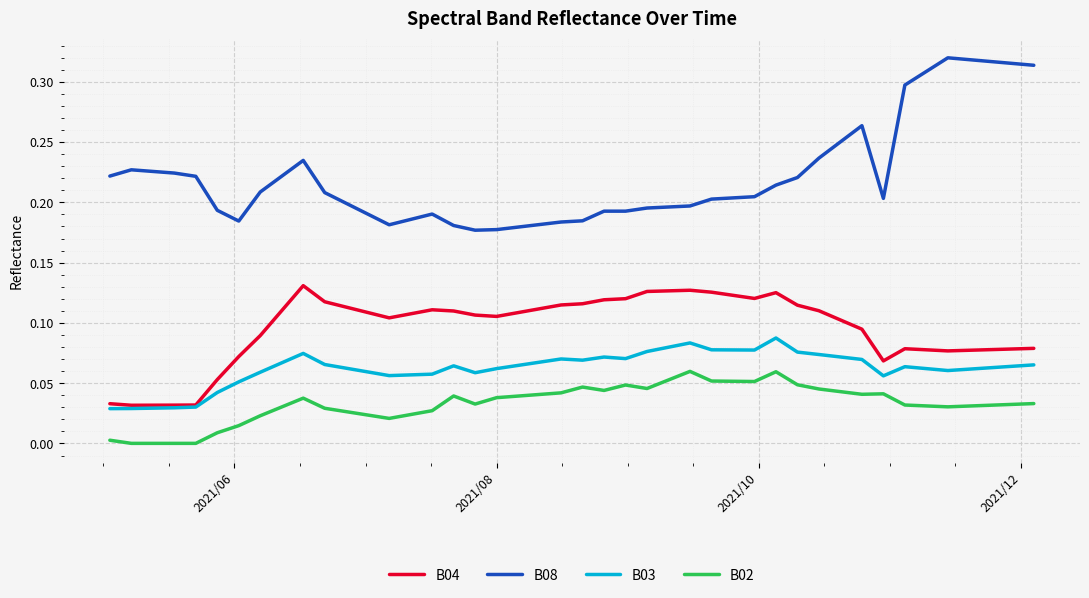

List the series in order of their peak value, lowest first.

B02, B03, B04, B08